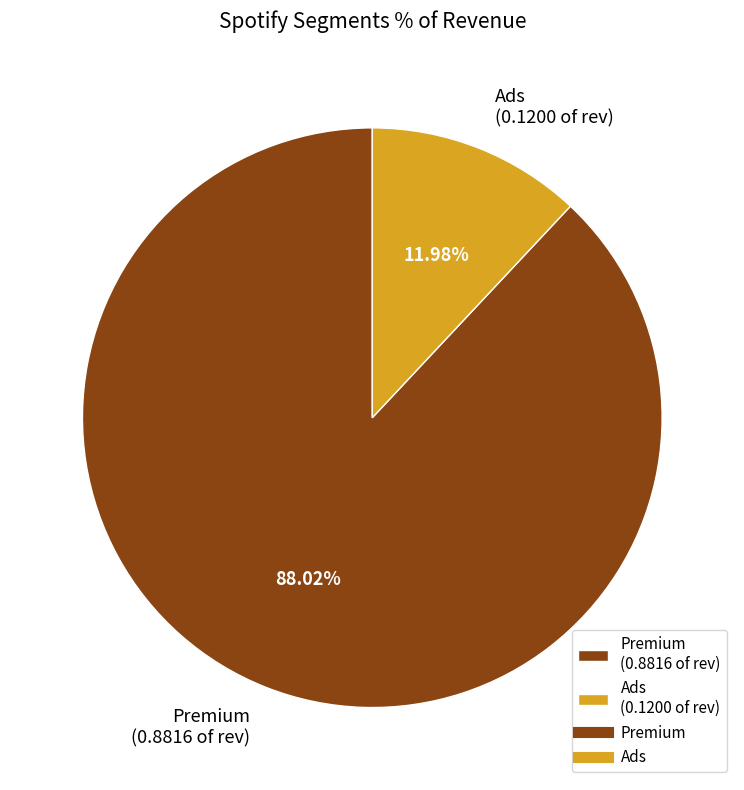

Is Ads the majority of the pie?

No